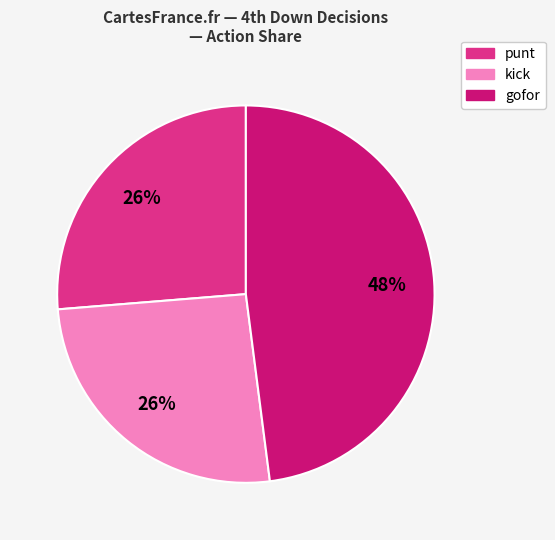

Is the sum of kick and punt greater than half?

Yes